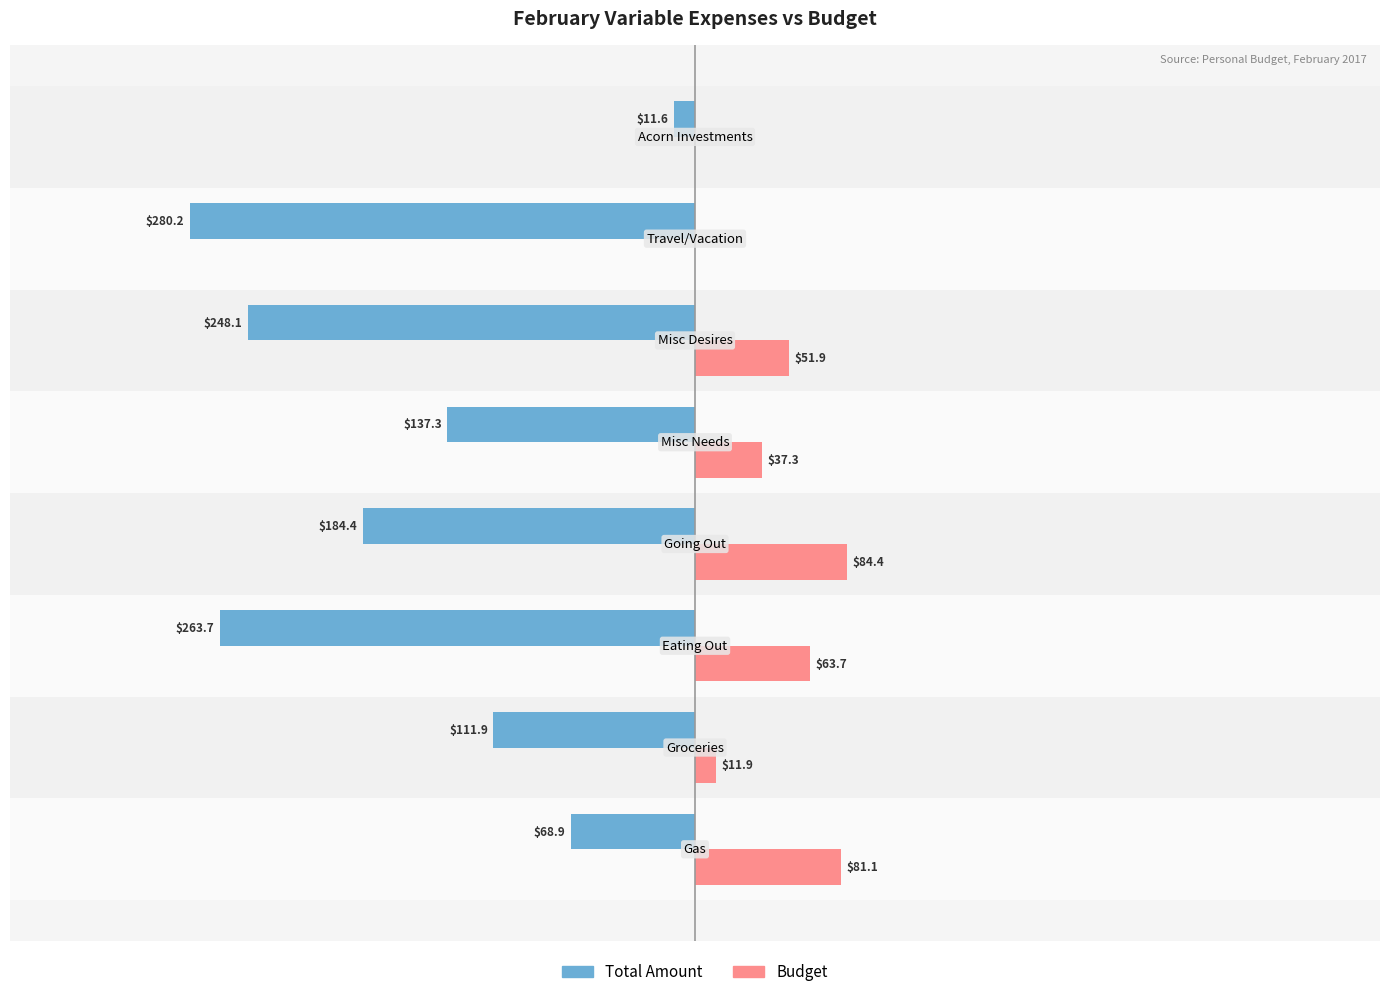

What are all the series names shown in the legend?

Total Amount, Budget